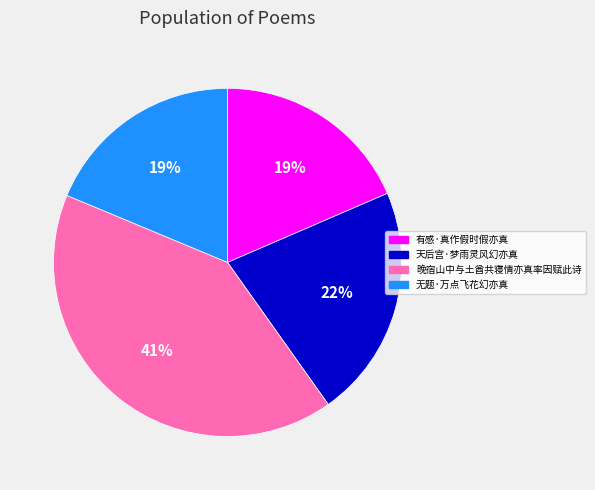

To the nearest percent, what portion does 晚宿山中与土酋共寝情亦真率因赋此诗 represent?

41%